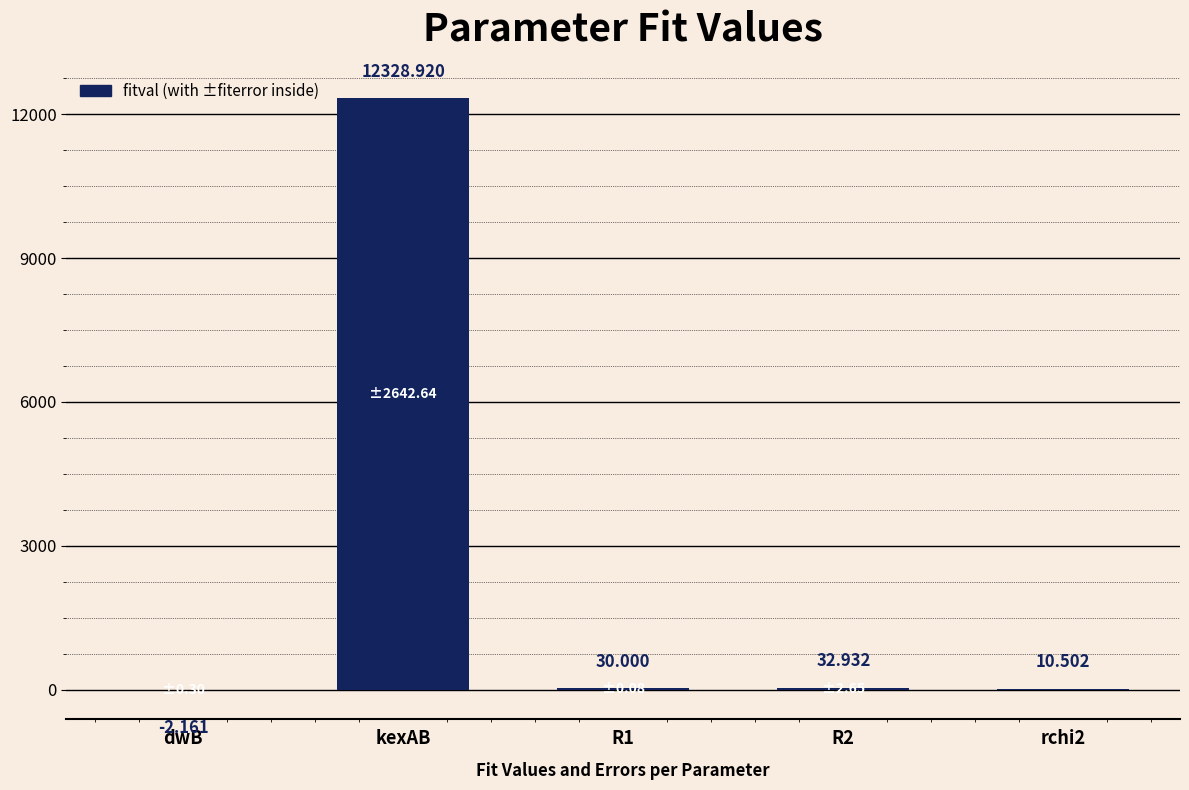

At which category does the chart reach its peak across all series?

kexAB